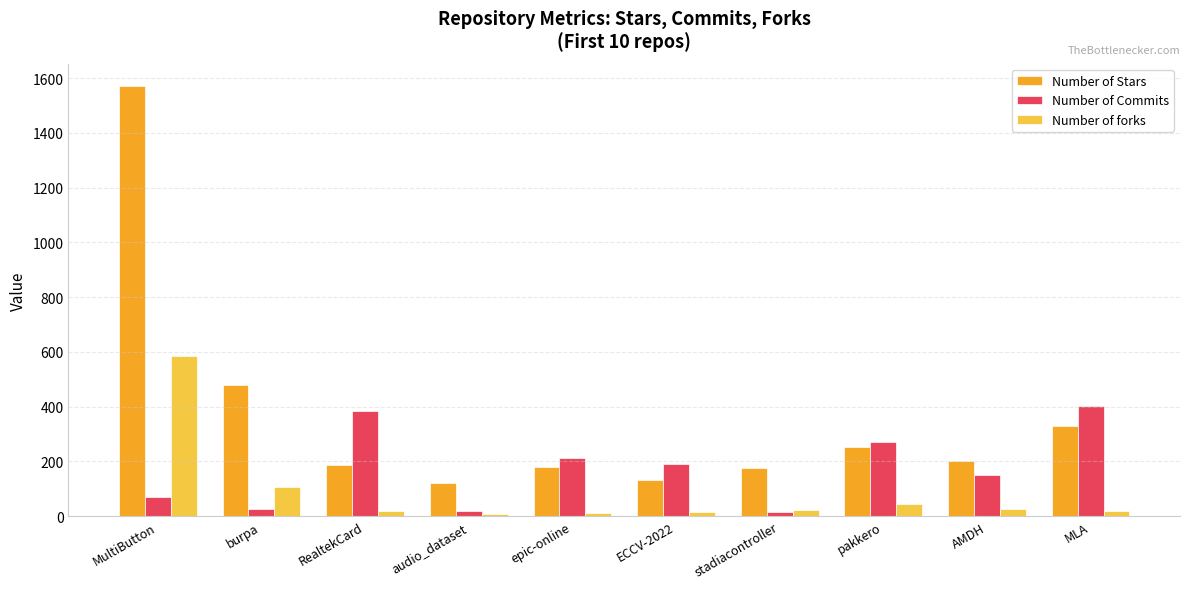

At which label does Number of Stars reach its peak?

MultiButton